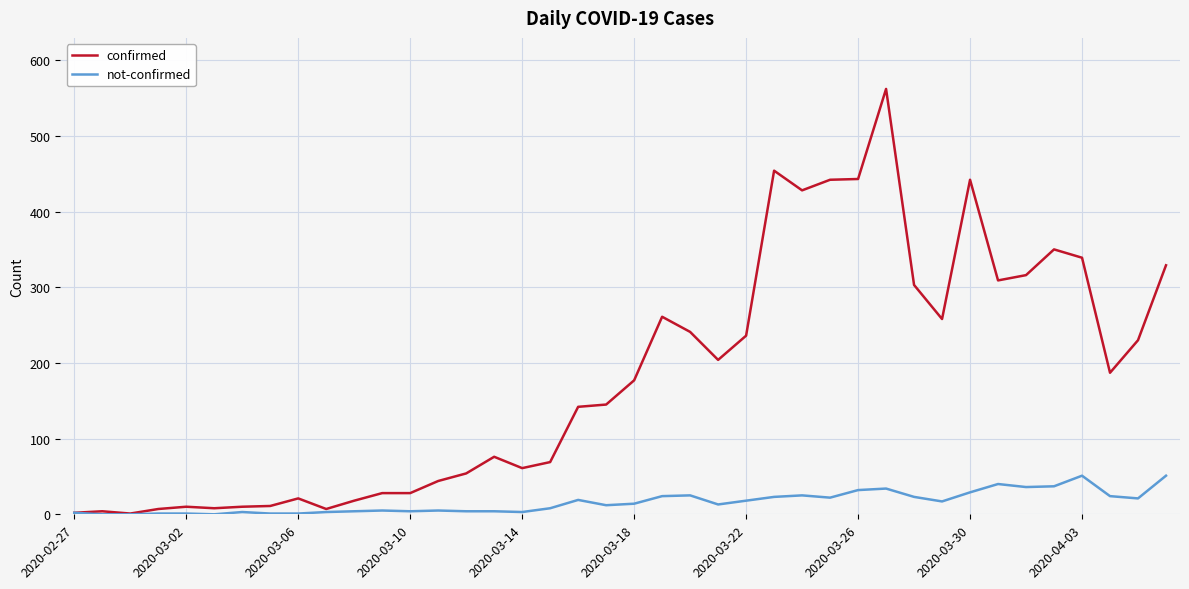

True or false: confirmed has more than 0 interior local peaks.

True